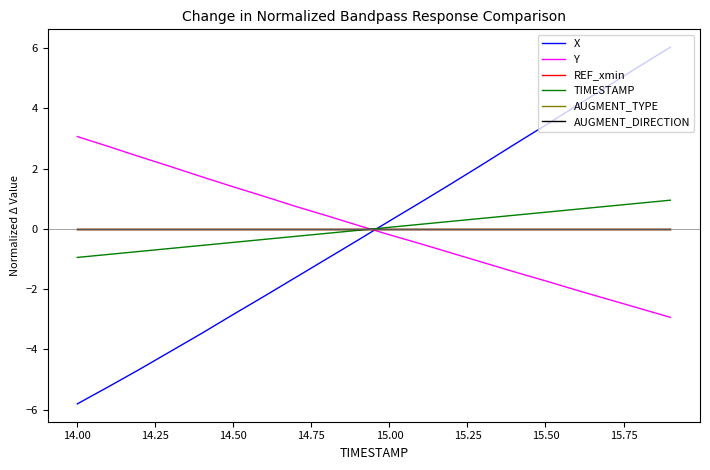

Does the chart have visible grid lines?

No